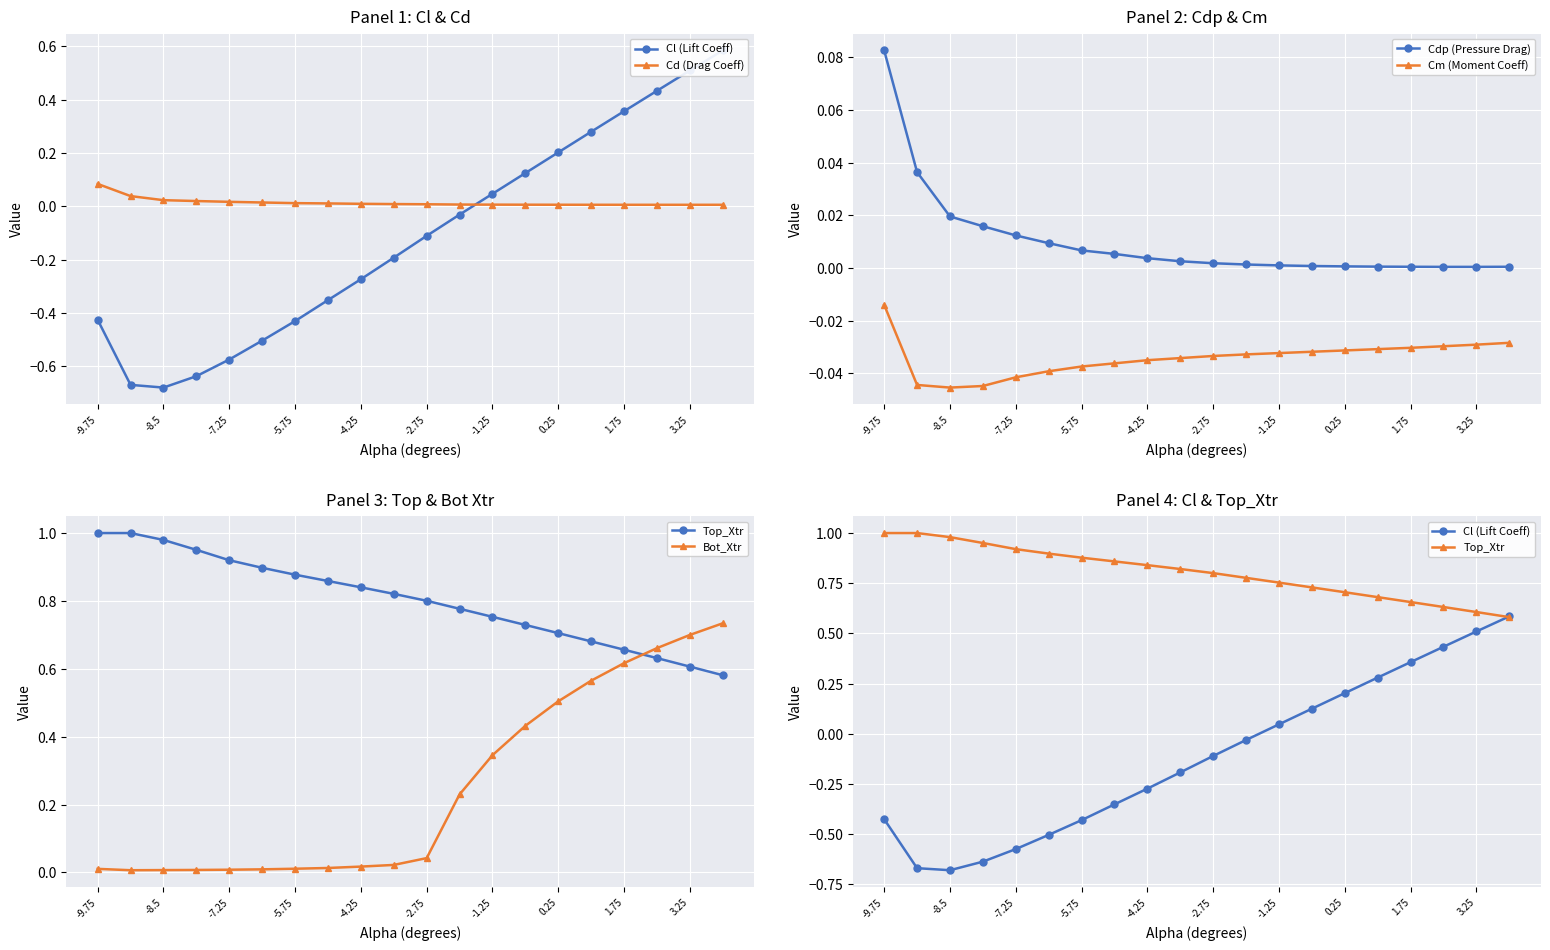

True or false: Cm (Moment Coeff) and Cdp (Pressure Drag) cross at least once.

False